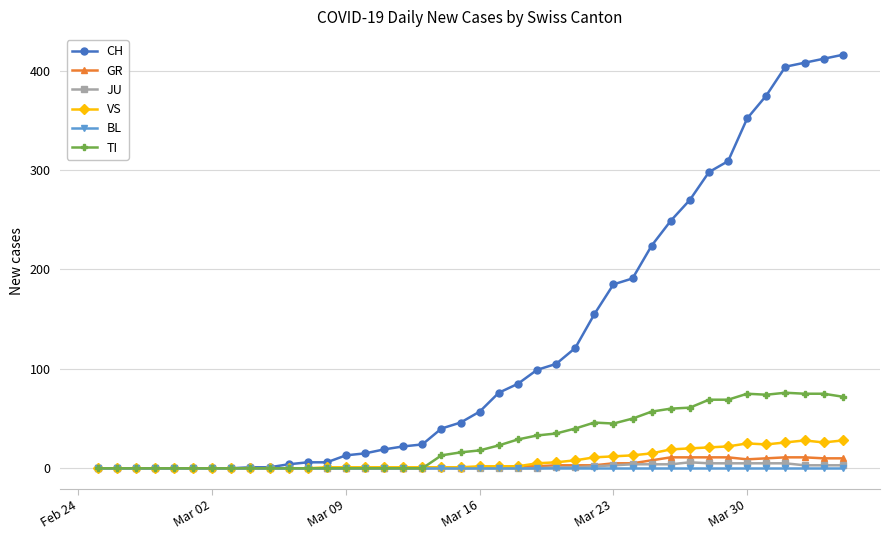

Which series has the largest total across all categories?

CH